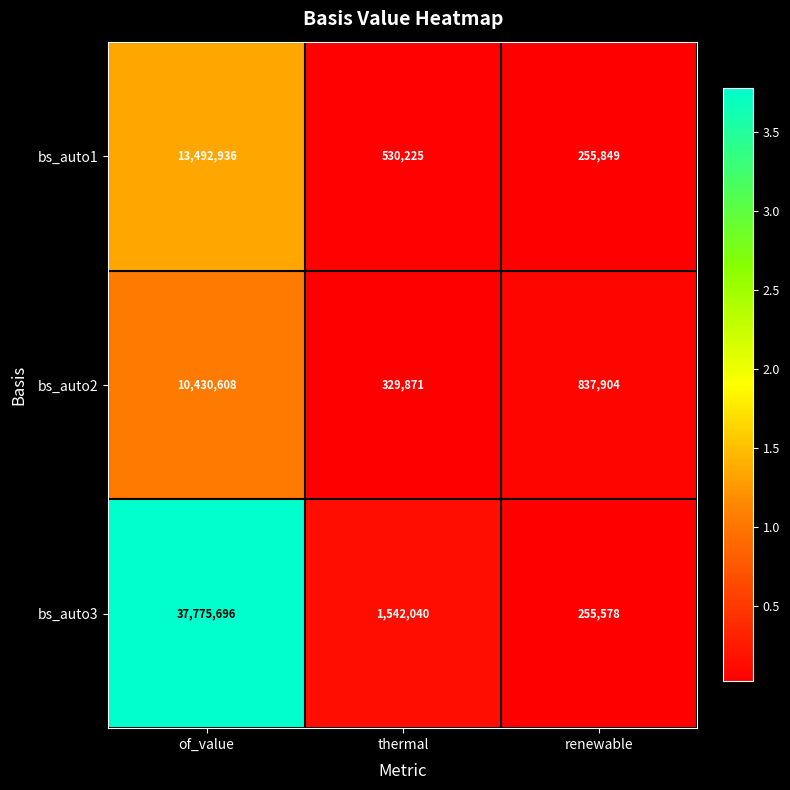

Count the number of categories in the chart.

3